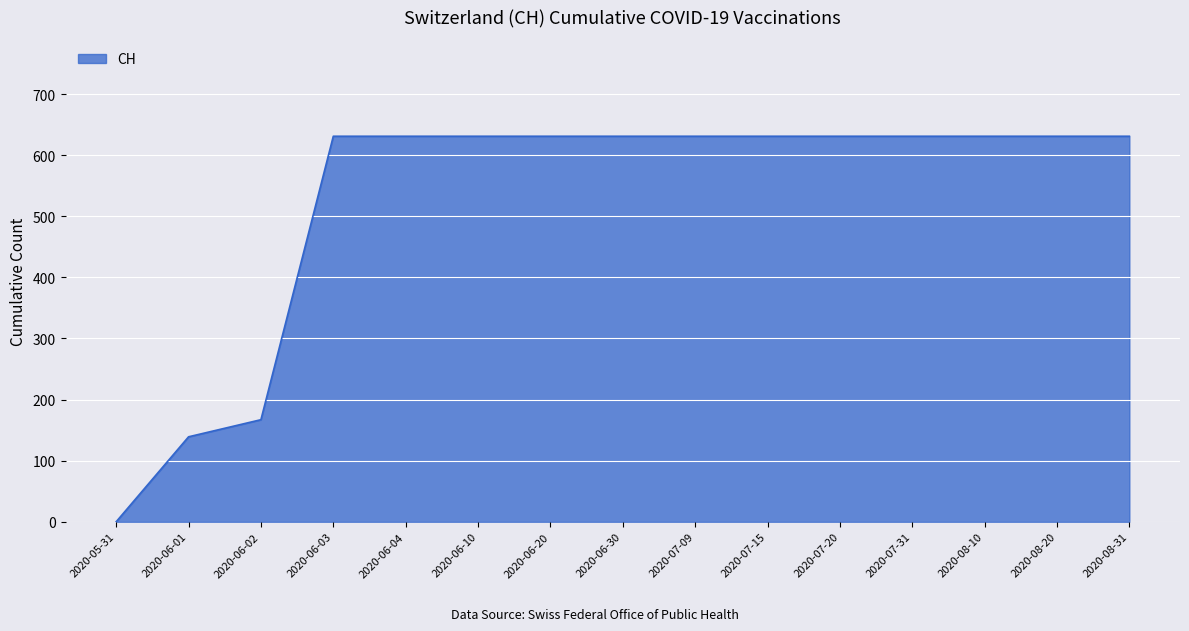

Between 2020-06-01 and 2020-07-31, which is larger?

2020-07-31